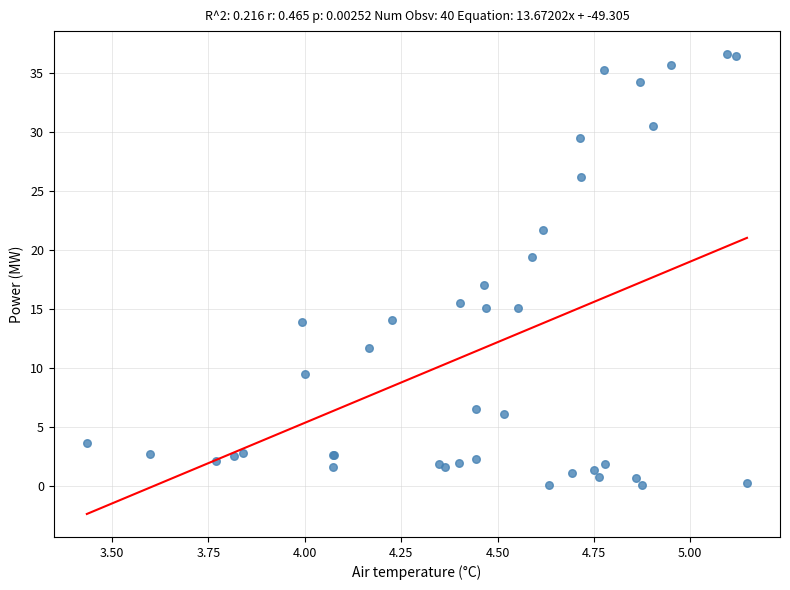

What Y value in the scatter plot is closest to 18?

17.0